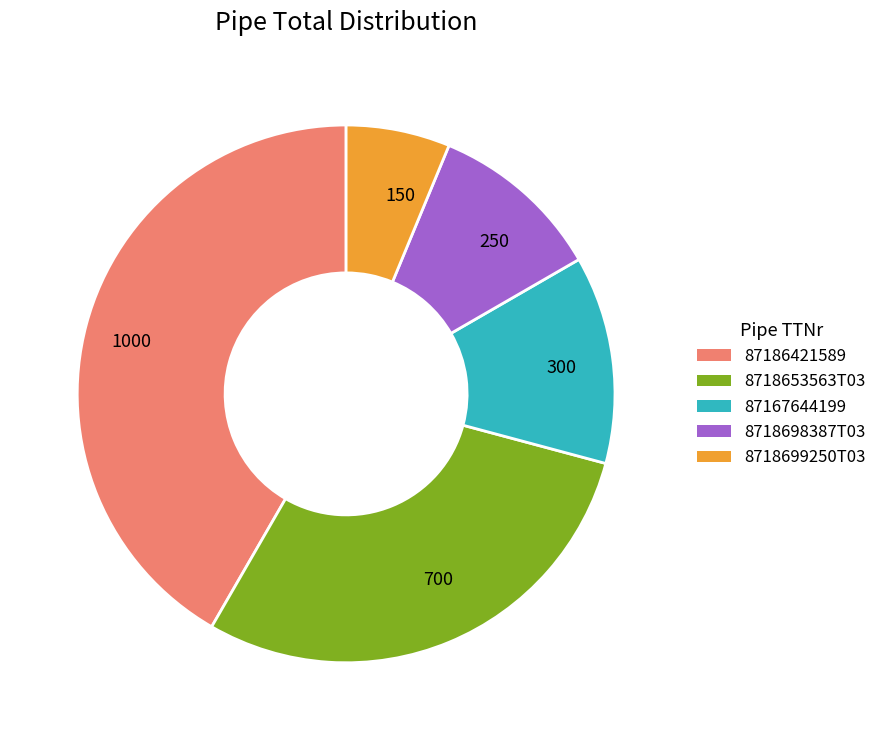

True or false: 87186421589 accounts for 35% of the total.

False